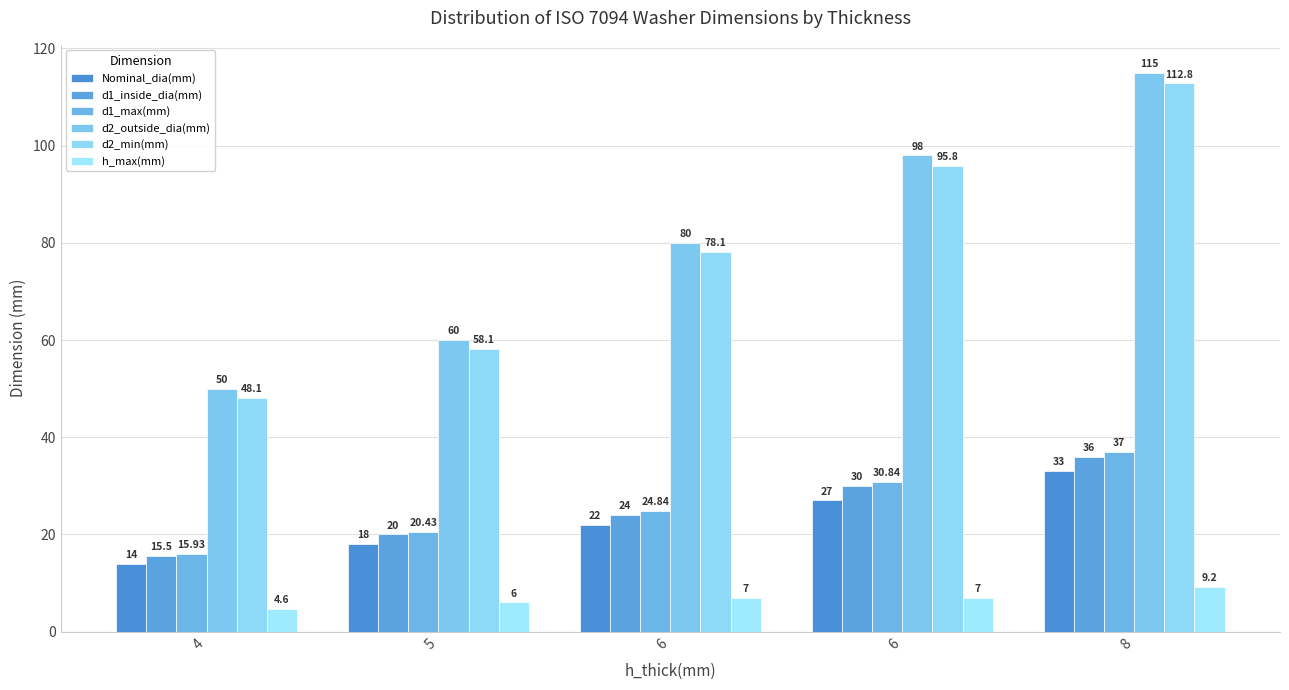

How many categories are shown in the chart?

5